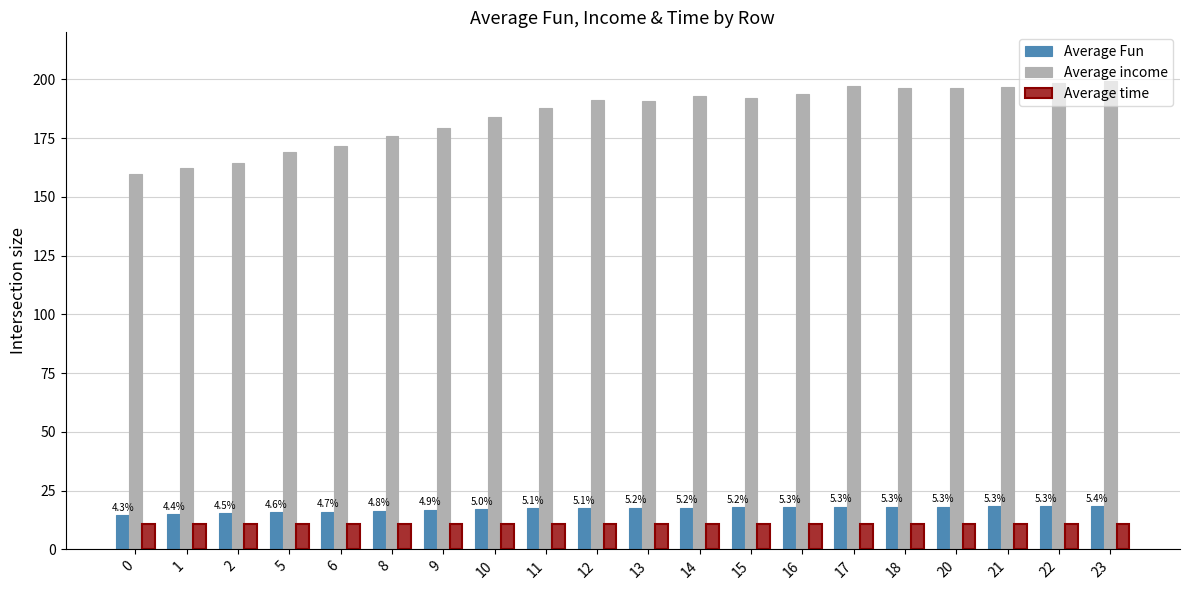

What is the sum of all Average time values?

215.1